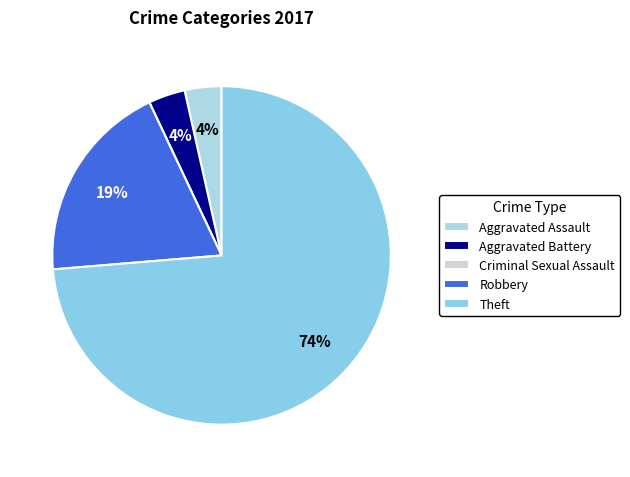

Which slice is the smallest?

Criminal Sexual Assault